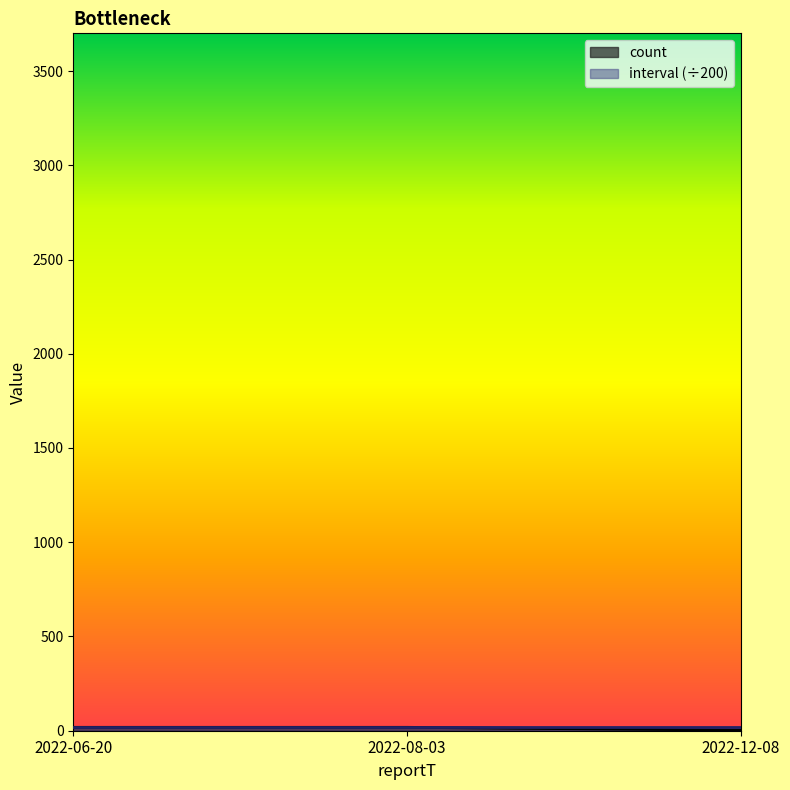

Does the chart display data point markers on the line(s)?

No